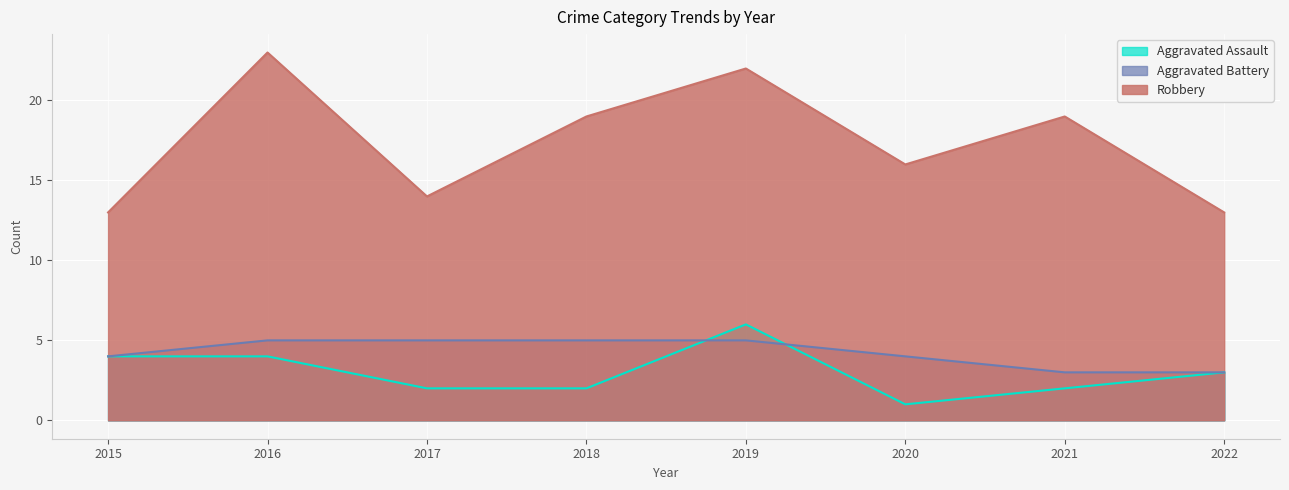

At which label is Aggravated Battery closest to 4?

2015